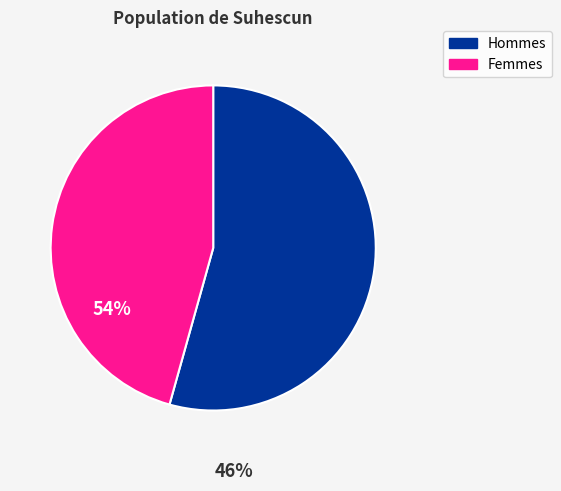

Does any single category account for the majority?

Yes